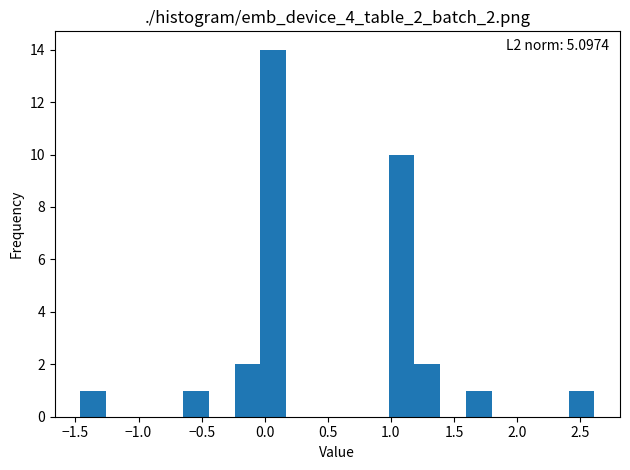

Which range on the x-axis has the tallest bar?

-0.05 to 0.15